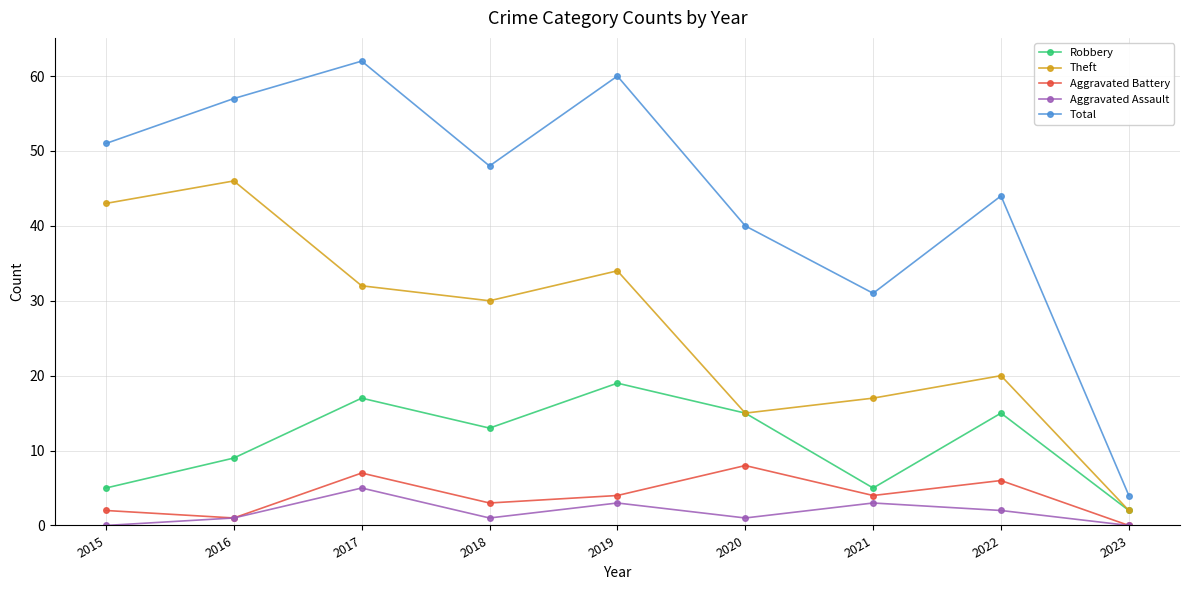

What is the maximum value for Robbery?

19